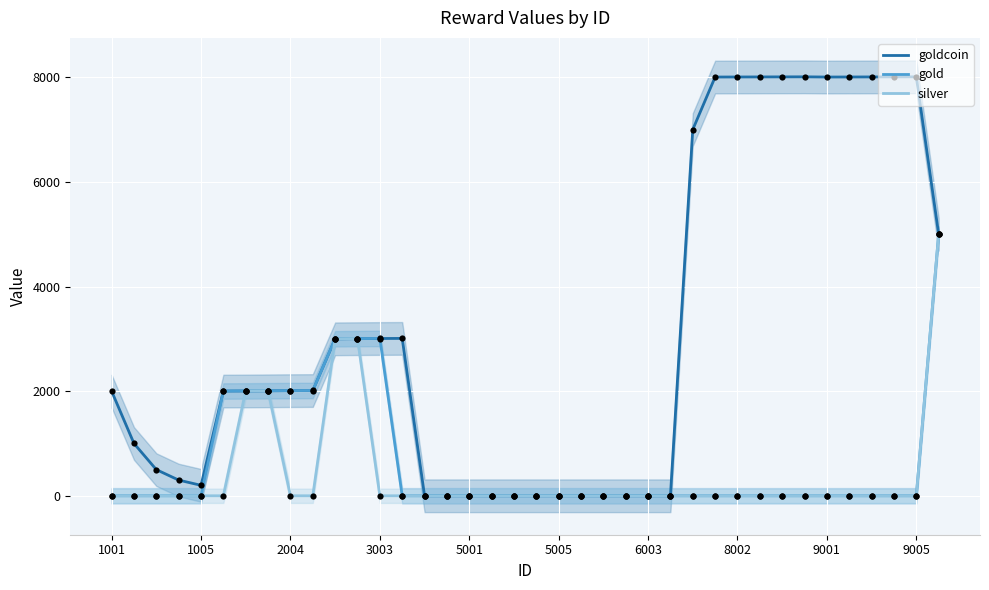

What is the total value across all series at 35?

8009